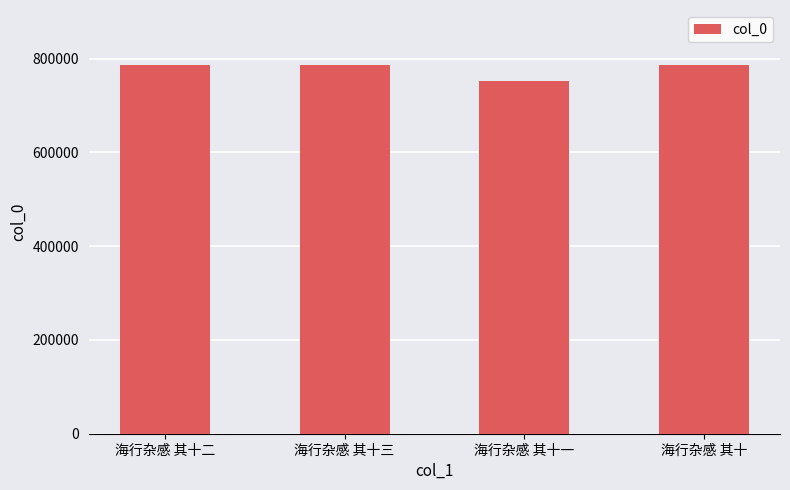

What is the difference between the maximum and minimum values?

33856